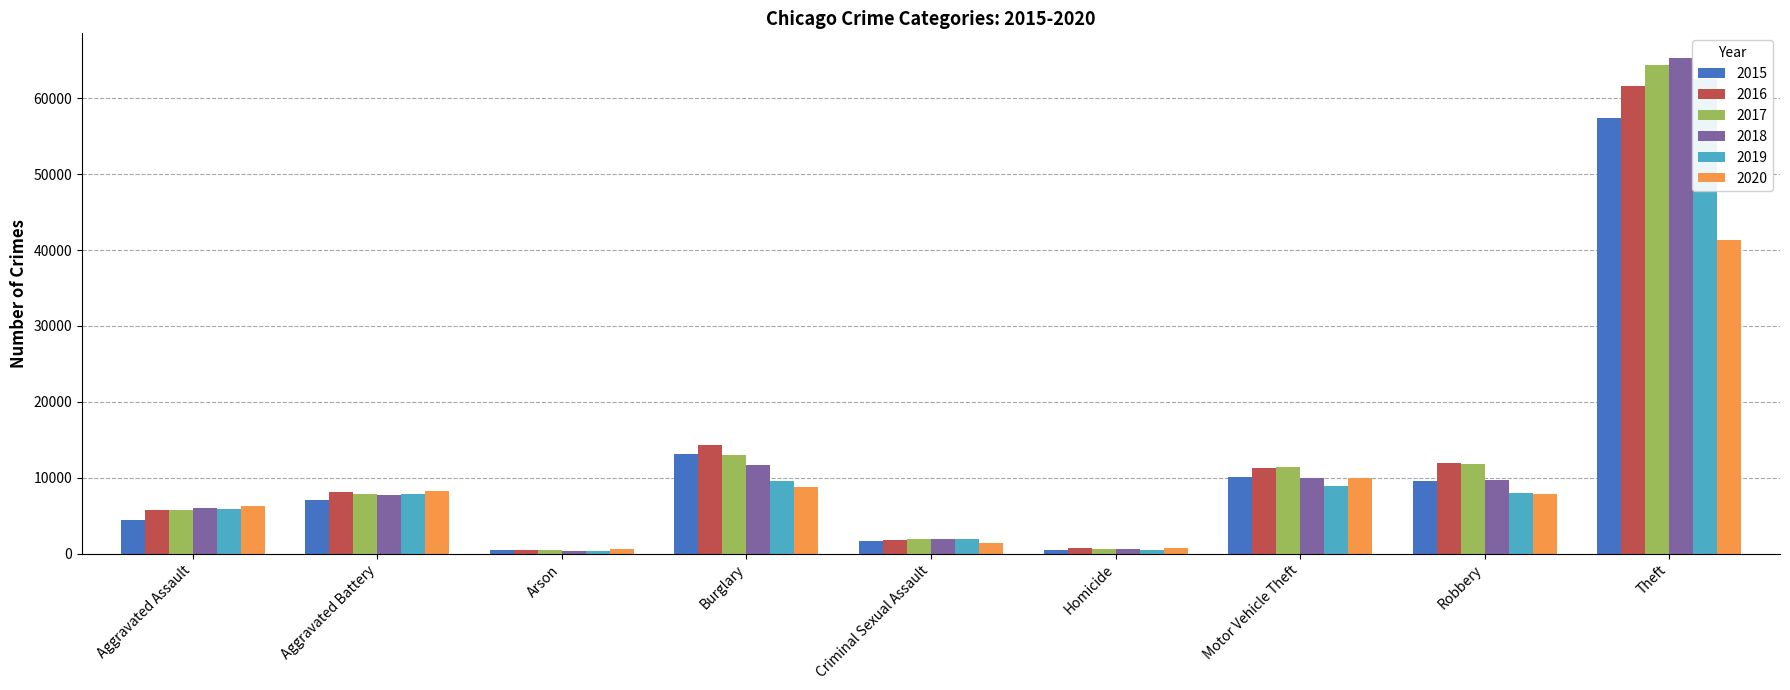

What is the average value of the 2017 series?

13040